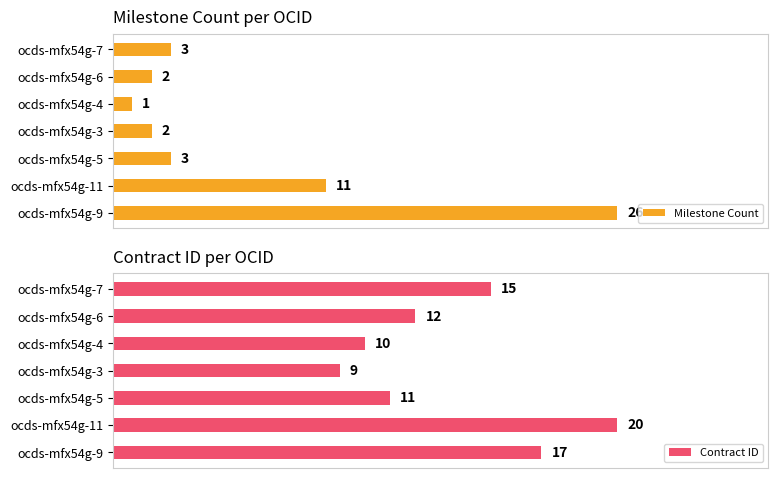

Which series has the largest total across all categories?

Contract ID